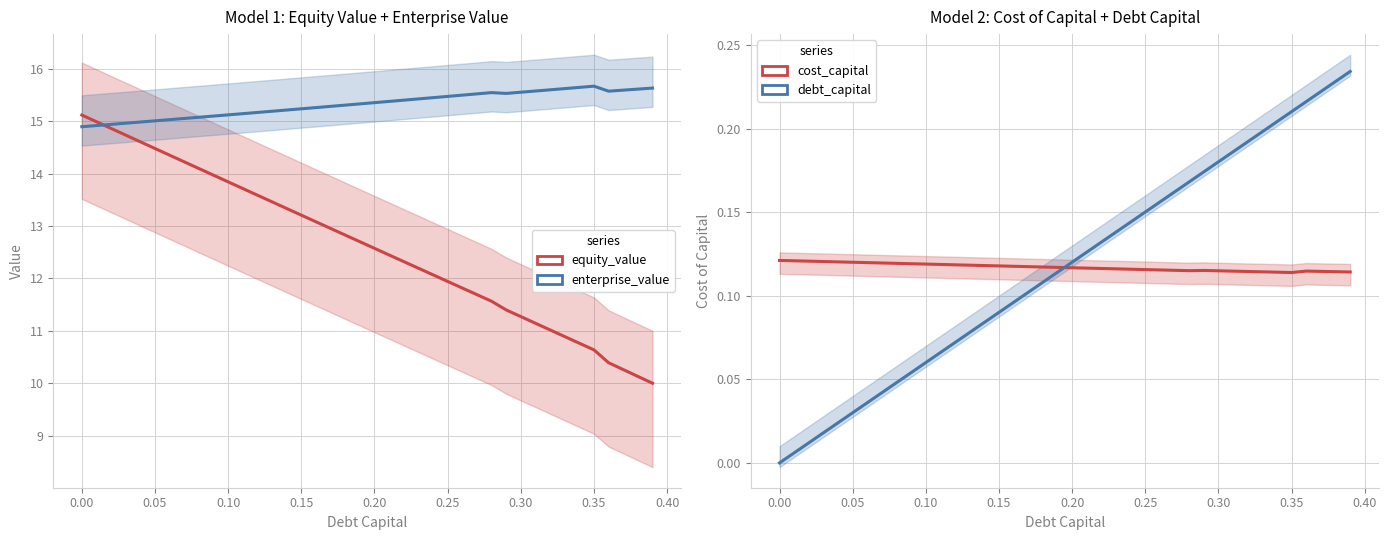

Which series has the largest total across all categories?

enterprise_value